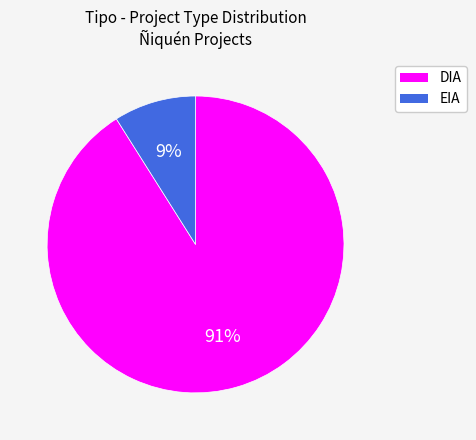

Approximately how many times larger is the value at EIA compared to DIA?

0.1